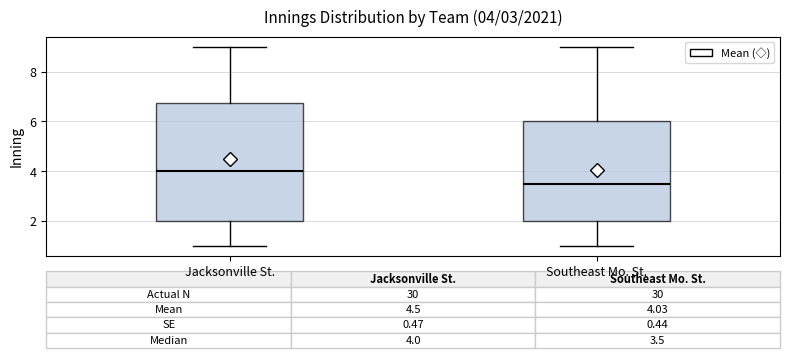

Which box has the lowest median line?

Southeast Mo. St.